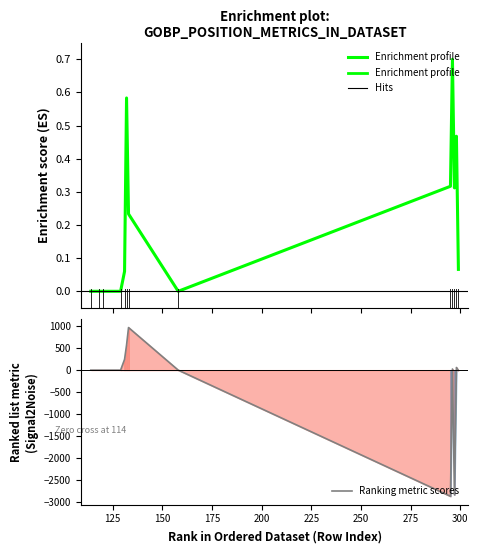

Between 225 and 300, which is larger?

225